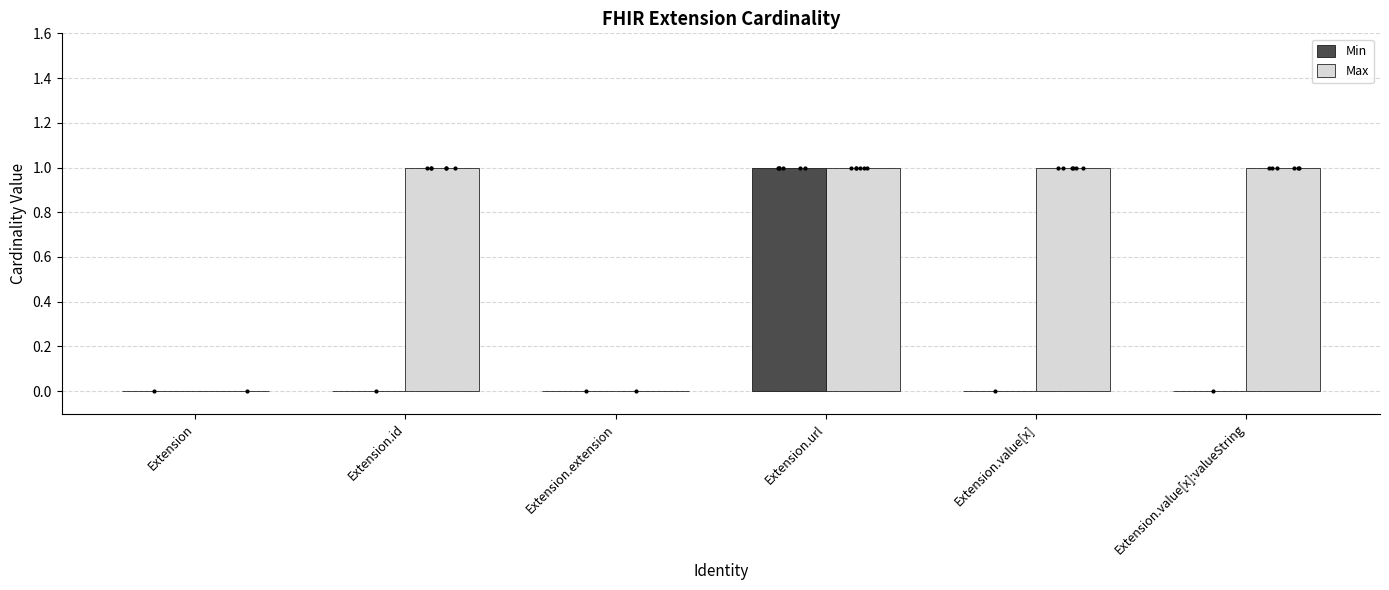

What is the total value across all series at Extension.value[x]:valueString?

1